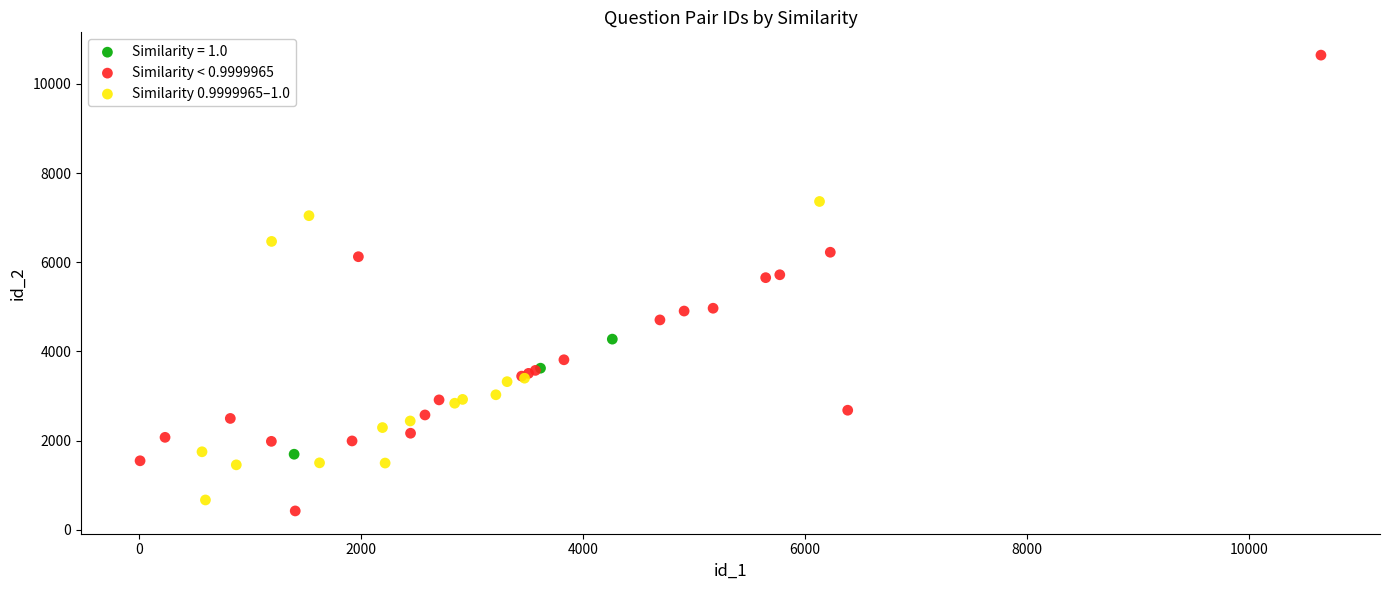

Which series contains the lowest Y value?

Similarity < 0.9999965